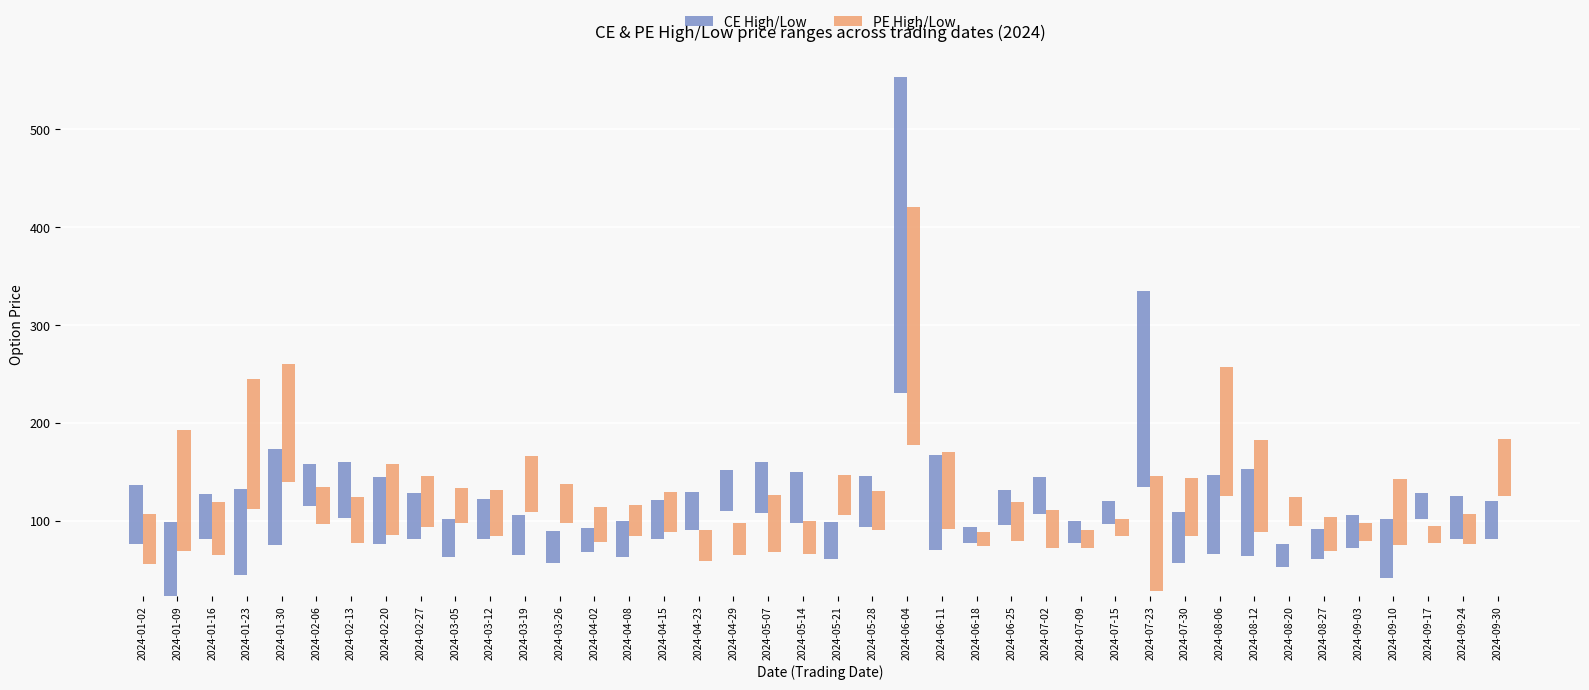

What are all the series names shown in the legend?

CE High/Low, PE High/Low